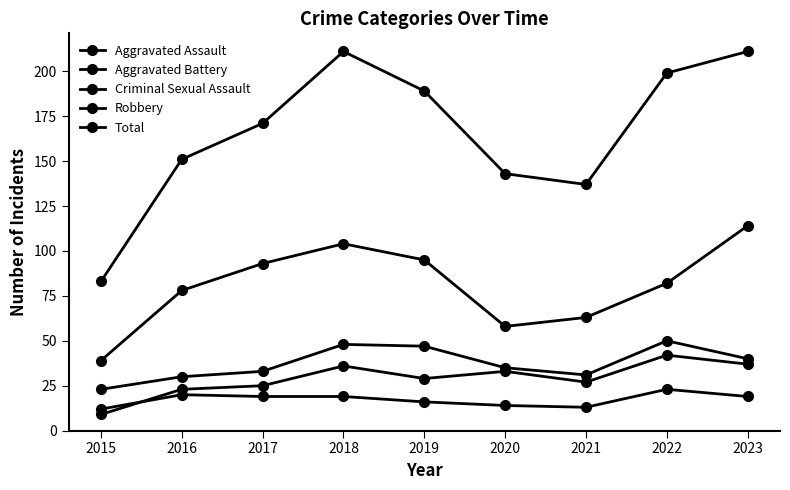

What is the sum of all Robbery values?

726